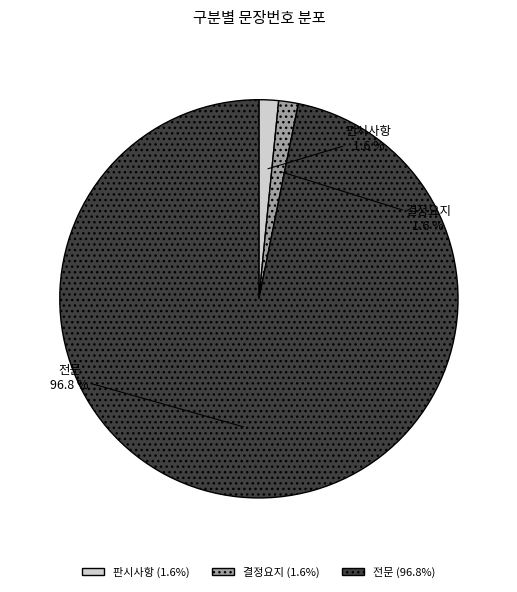

Does 결정요지 account for over 50% of the chart?

No